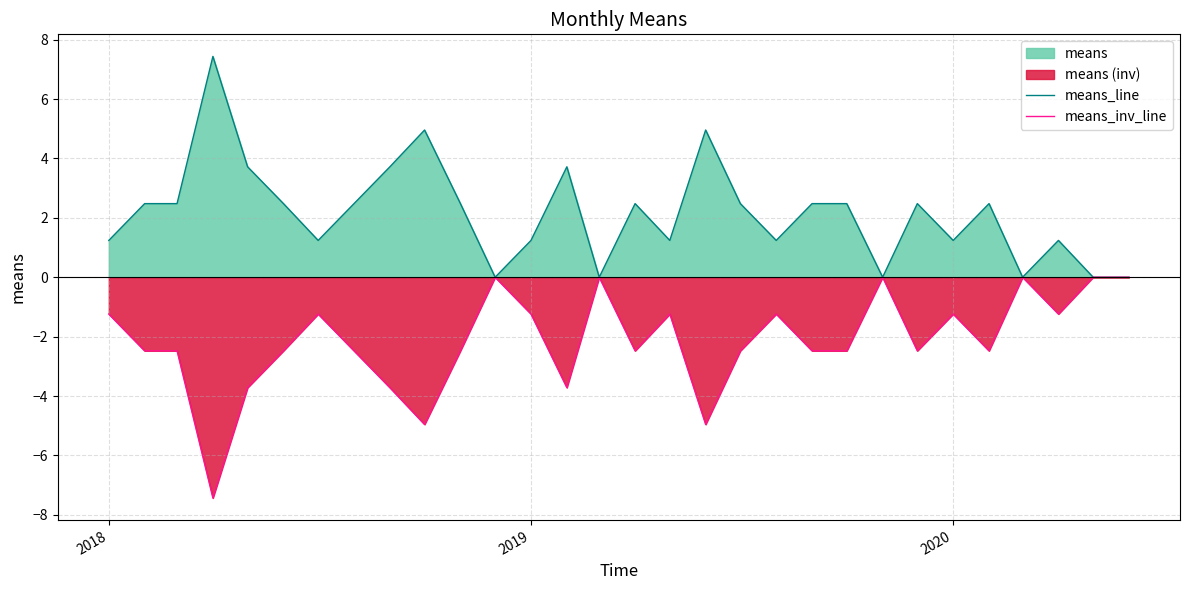

Where does the means_inv_line series first go above -2?

2018